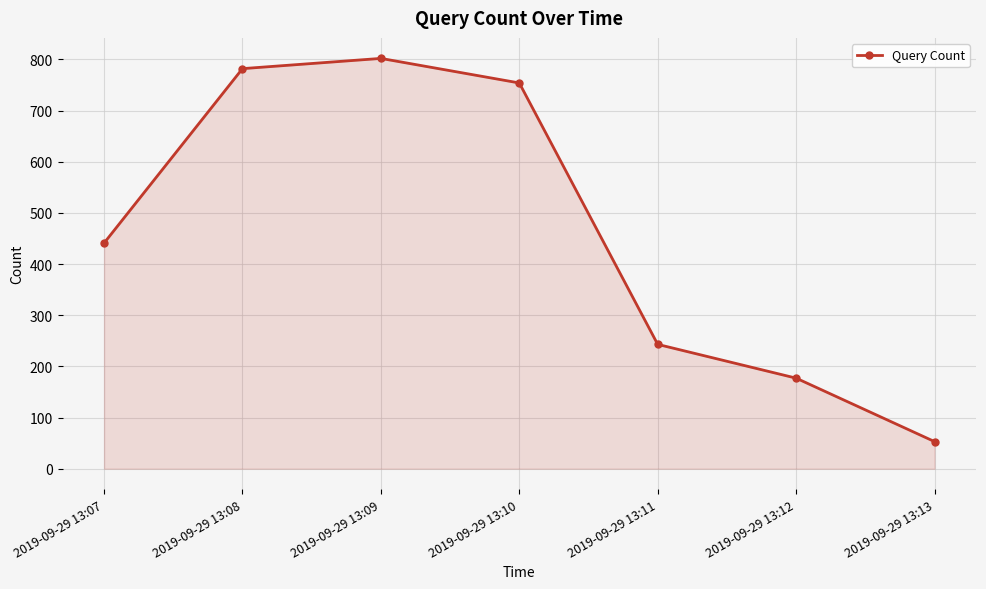

Approximately how many times larger is the value at 2019-09-29 13:13 compared to 2019-09-29 13:12?

0.3